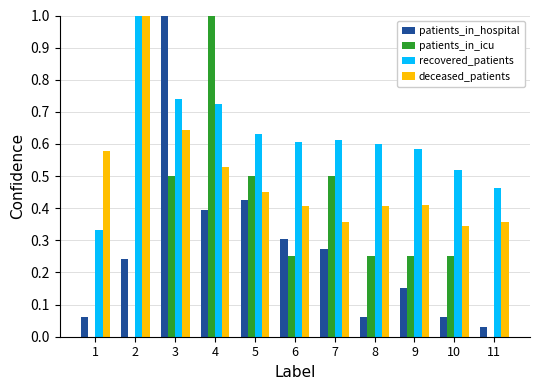

Is the value of patients_in_hospital at 8 greater than the value of patients_in_icu at 7?

No